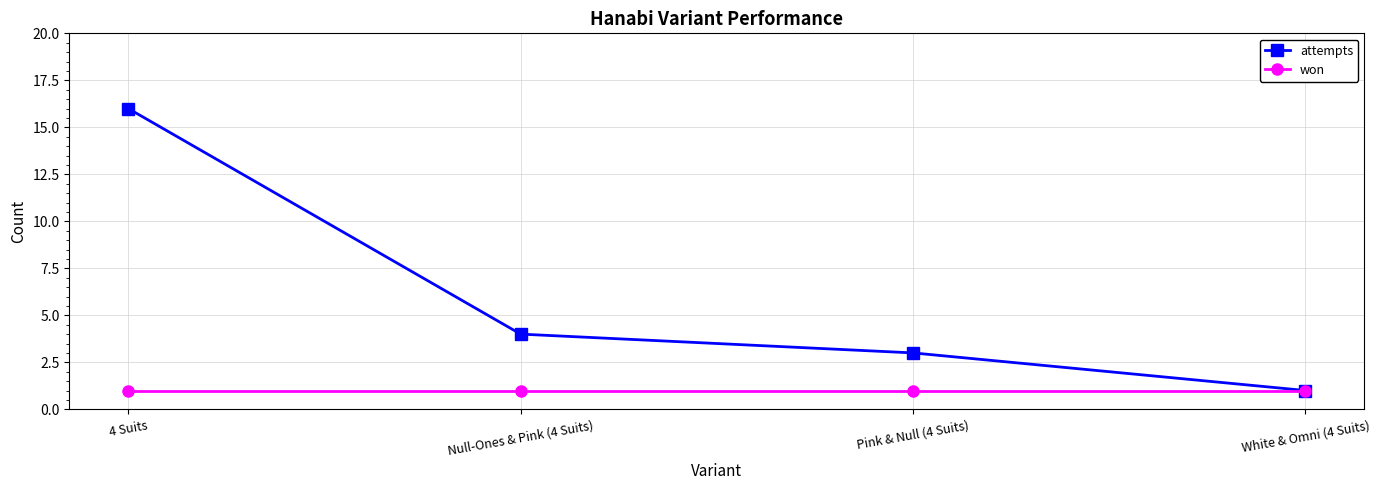

What is the smallest value displayed?

1